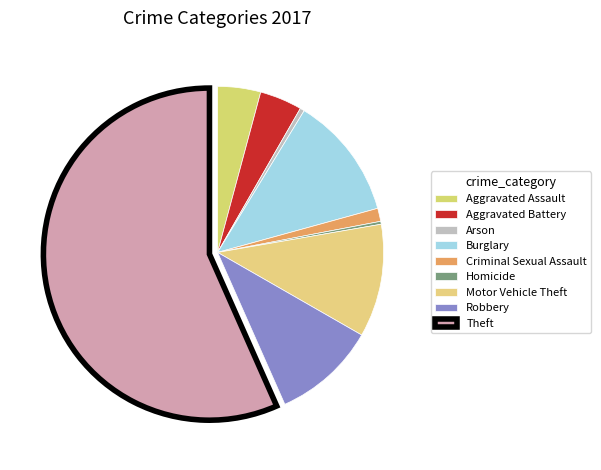

How much of the chart is everything except Burglary?

88.0%